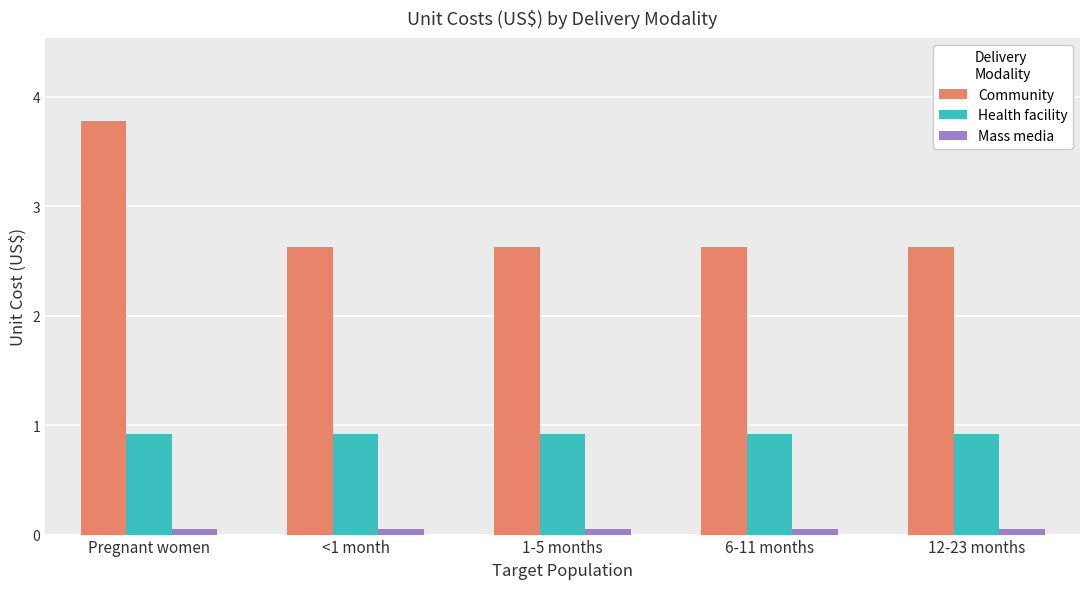

What are all the series names shown in the legend?

Community, Health facility, Mass media